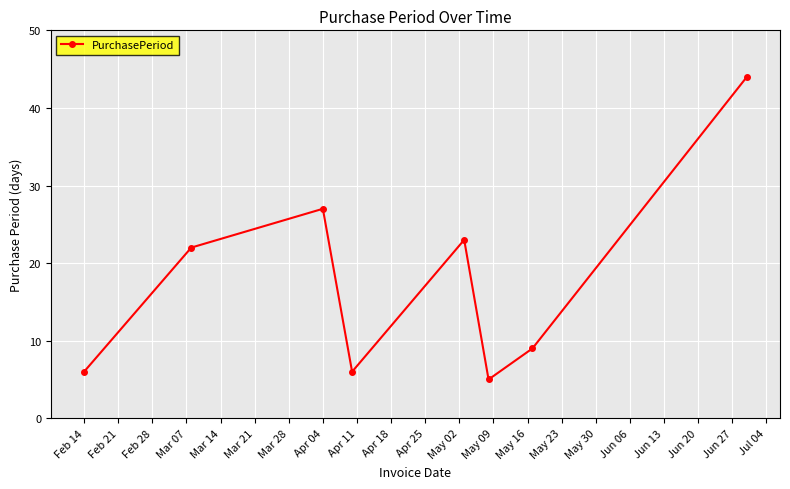

True or false: there are more than 2 points higher than both neighbors.

False